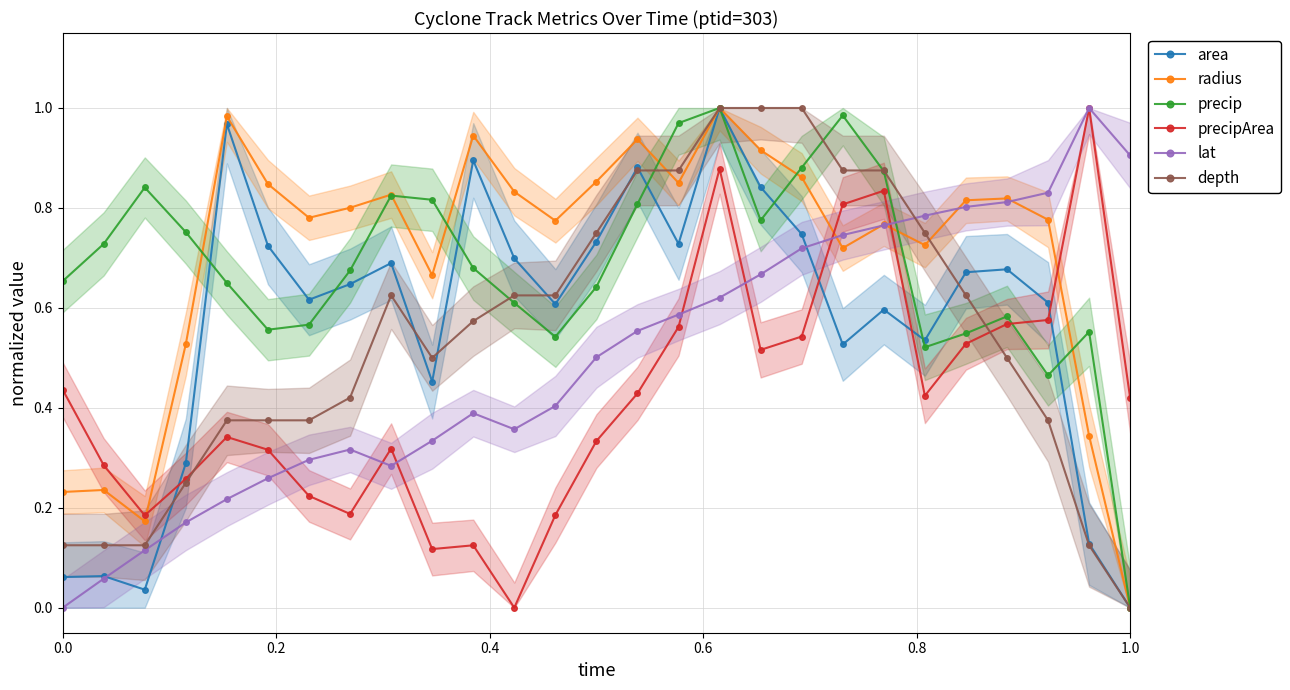

True or false: radius has a value of 0.7 at 21.

True